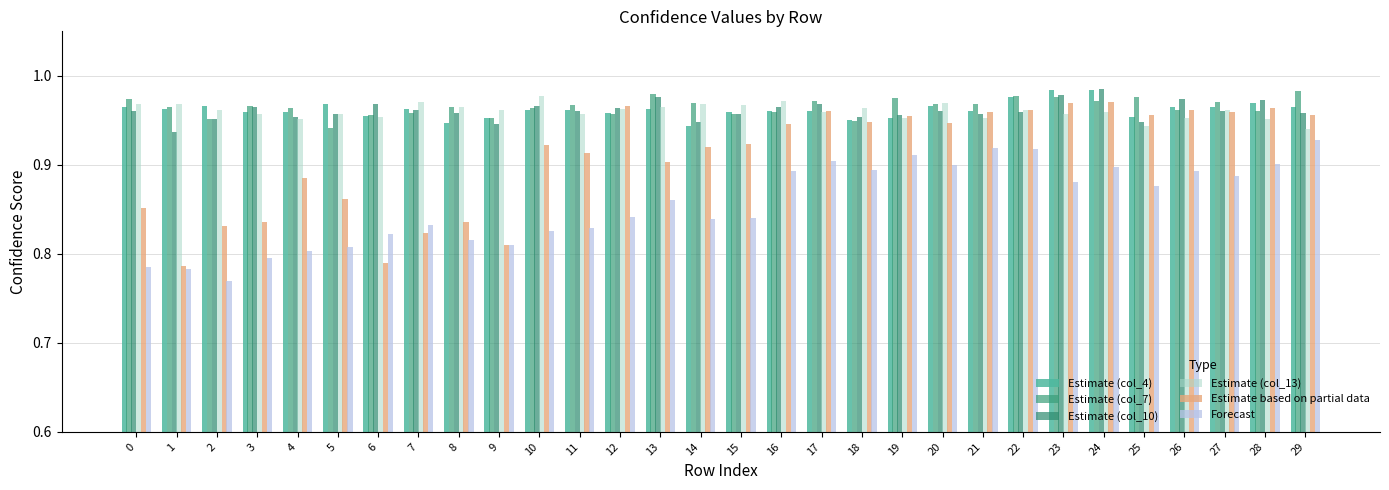

Rank the categories by Estimate (col_4) value from lowest to highest.

14, 8, 18, 9, 19, 25, 6, 12, 15, 4, 3, 16, 17, 21, 10, 11, 7, 13, 1, 27, 0, 29, 26, 2, 20, 5, 28, 22, 23, 24